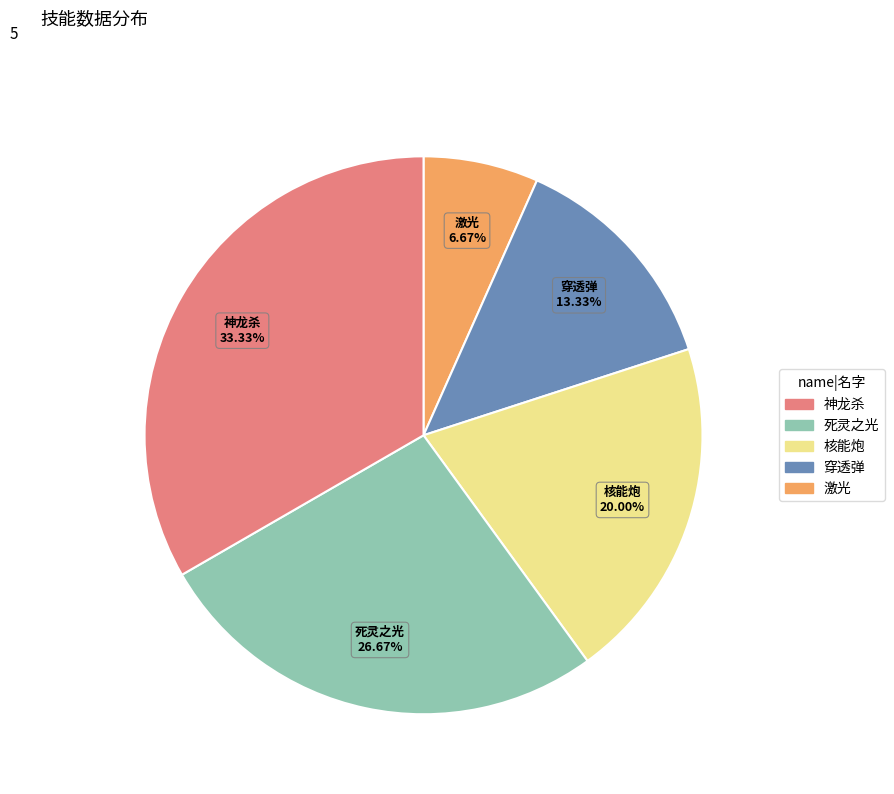

True or false: 神龙杀 accounts for 33% of the total.

True